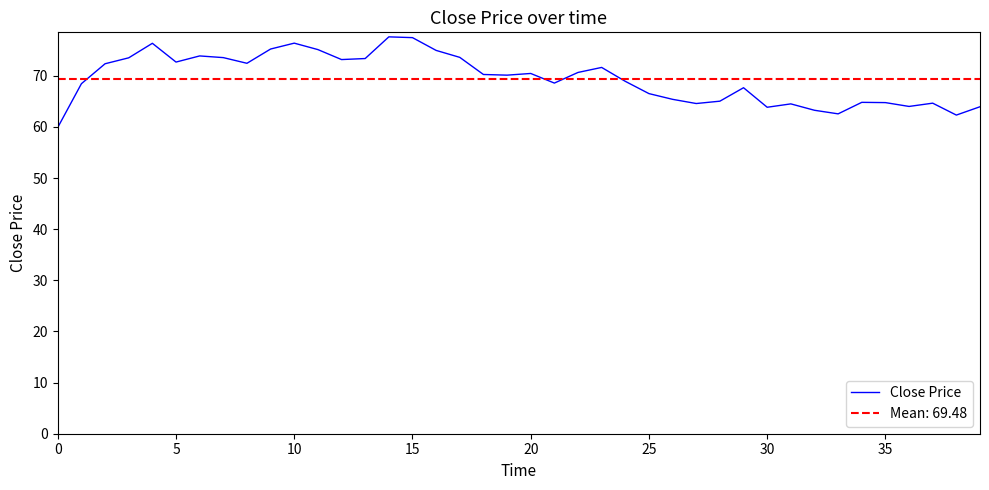

How many data points are less than 70?

19